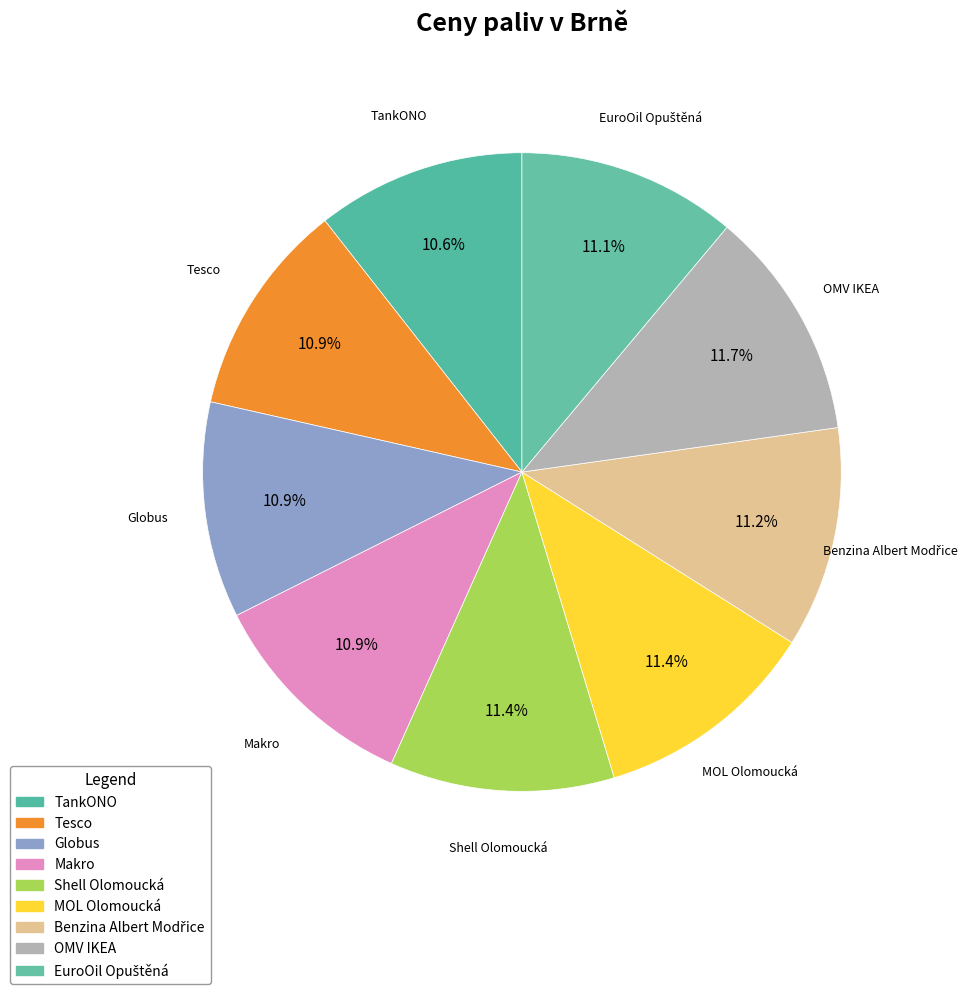

True or false: Tesco accounts for 19% of the total.

False